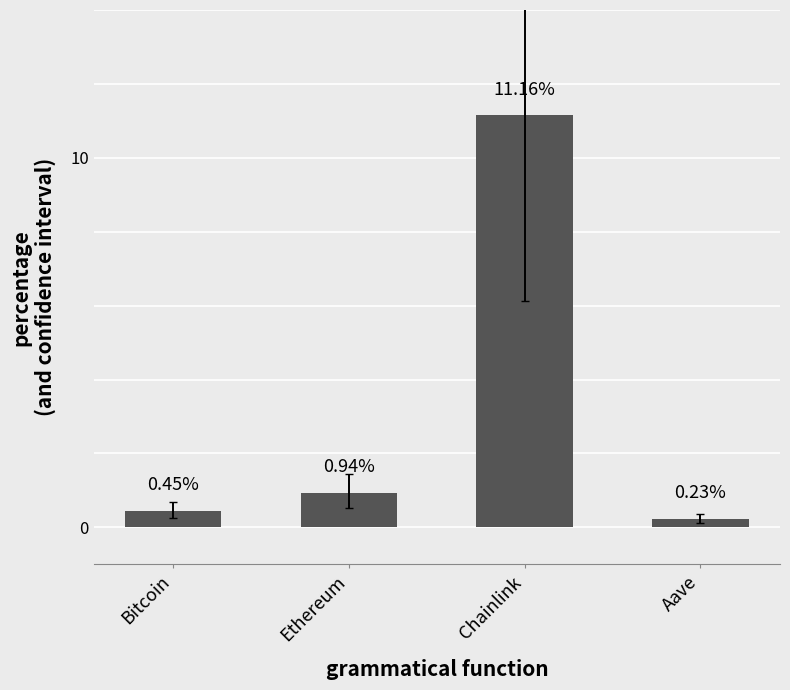

What is the value of the 3rd bar from the left?

0.1